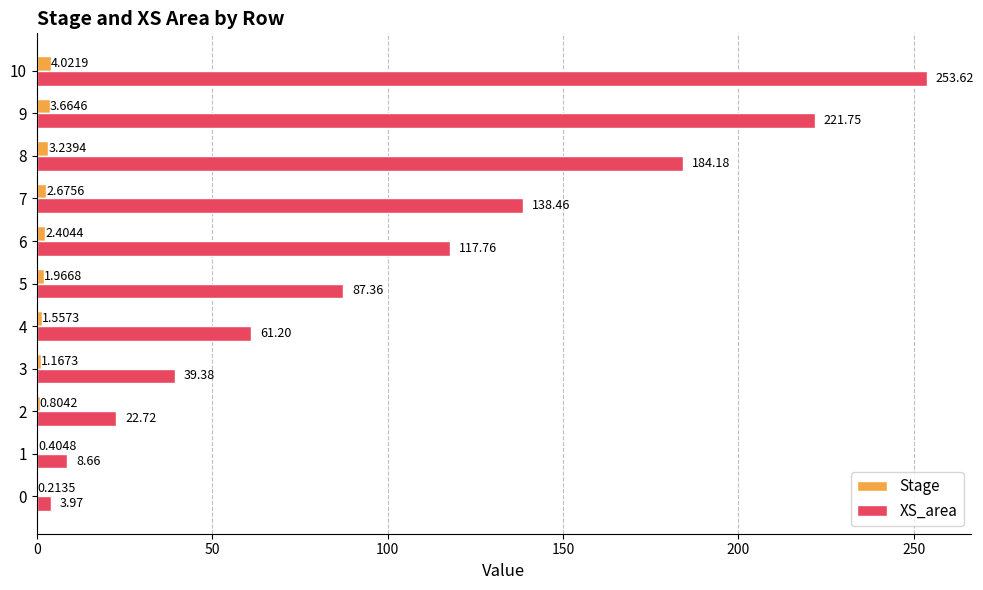

Which series has the largest total across all categories?

XS_area